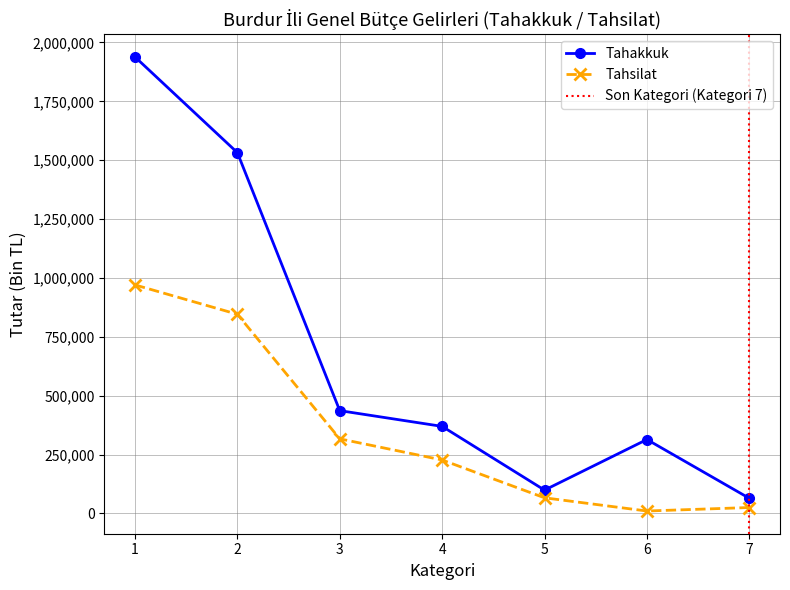

True or false: Tahsilat has a value of 446506 at 2.

False